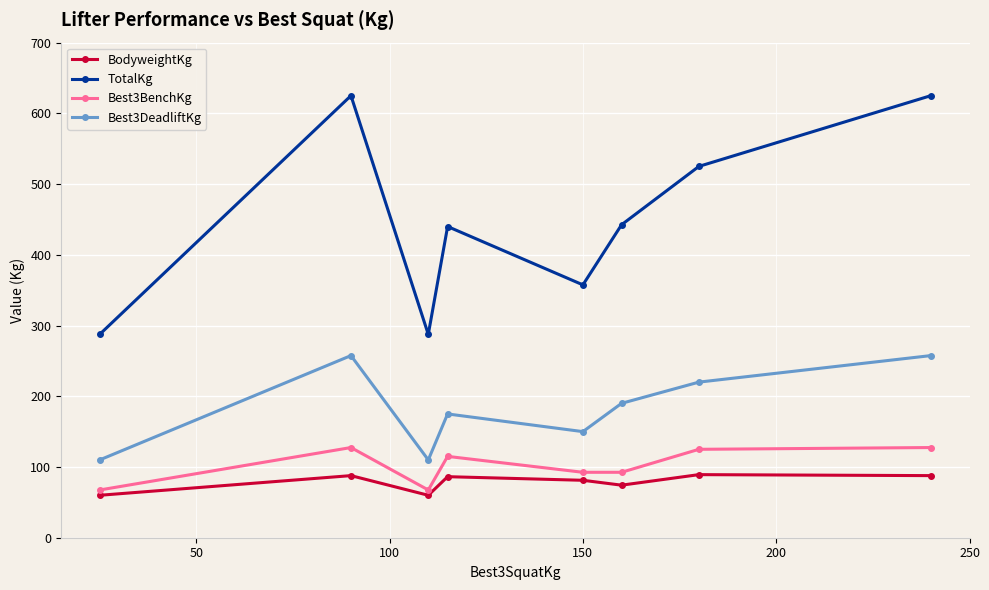

How many data points does each series have?

8